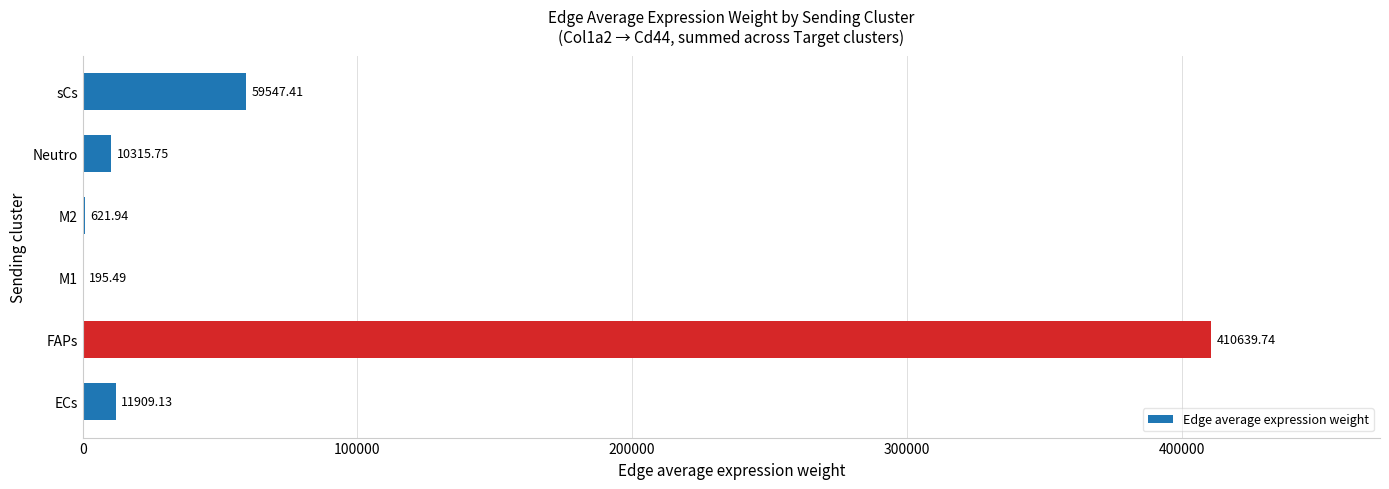

At which label is the value closest to 205417?

sCs